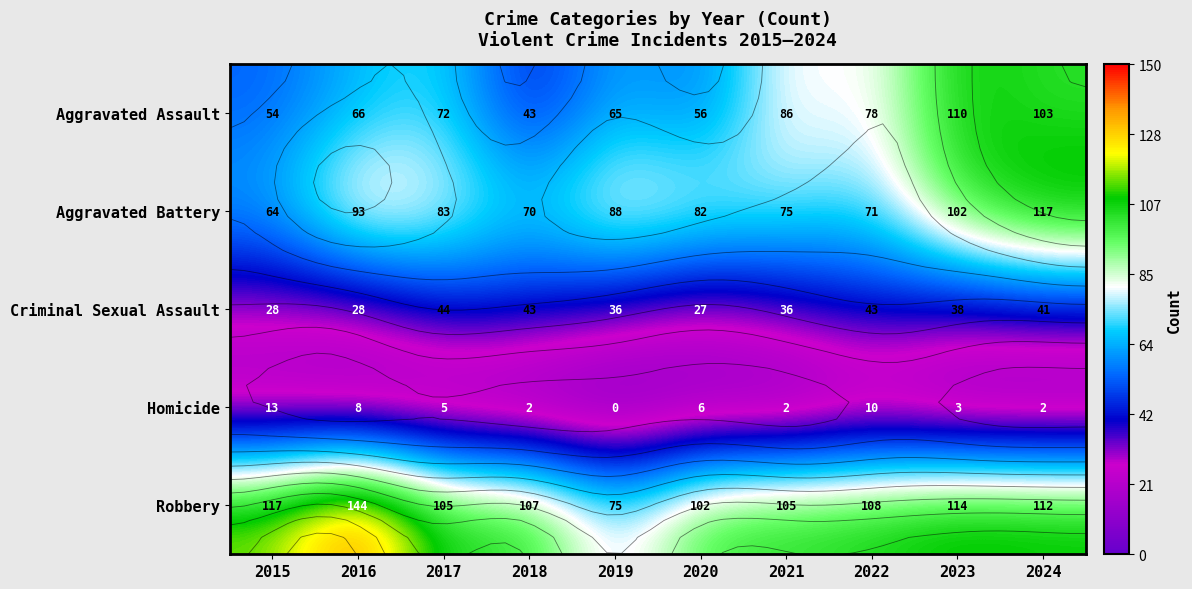

Which series changed the most between 2018 and 2019?

Robbery